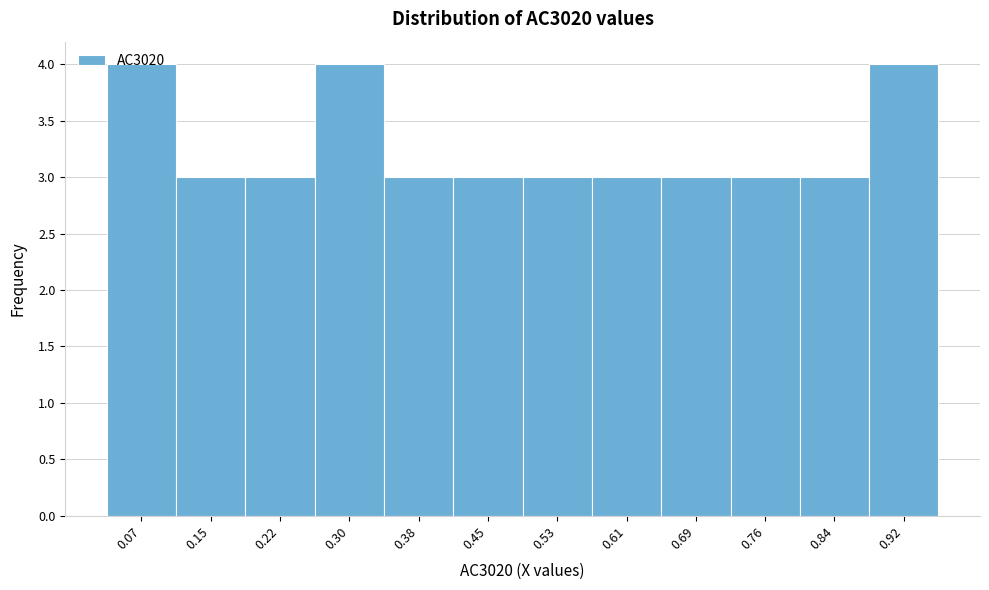

Reading left to right, transcribe this chart: for each bar, give the range it covers on the x-axis and its height. Neither the bar edges nor the heights are printed on the chart, so give them approximately, as read against the axes.

0.03 to 0.11: 4
0.11 to 0.18: 3
0.18 to 0.26: 3
0.26 to 0.34: 4
0.34 to 0.42: 3
0.42 to 0.49: 3
0.49 to 0.57: 3
0.57 to 0.65: 3
0.65 to 0.72: 3
0.72 to 0.80: 3
0.80 to 0.88: 3
0.88 to 0.96: 4